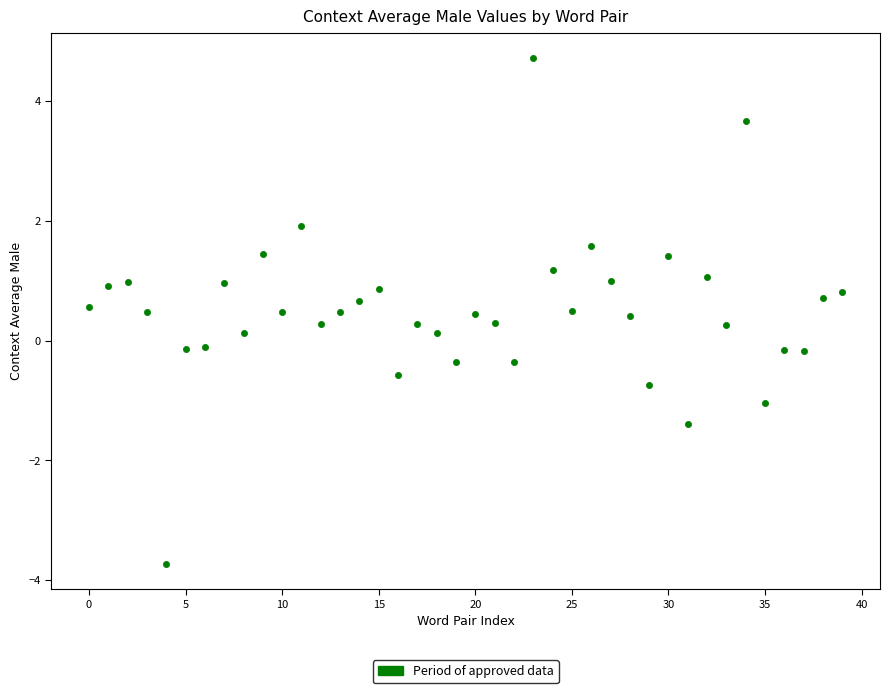

What is the range of Y values (max minus min)?

8.4